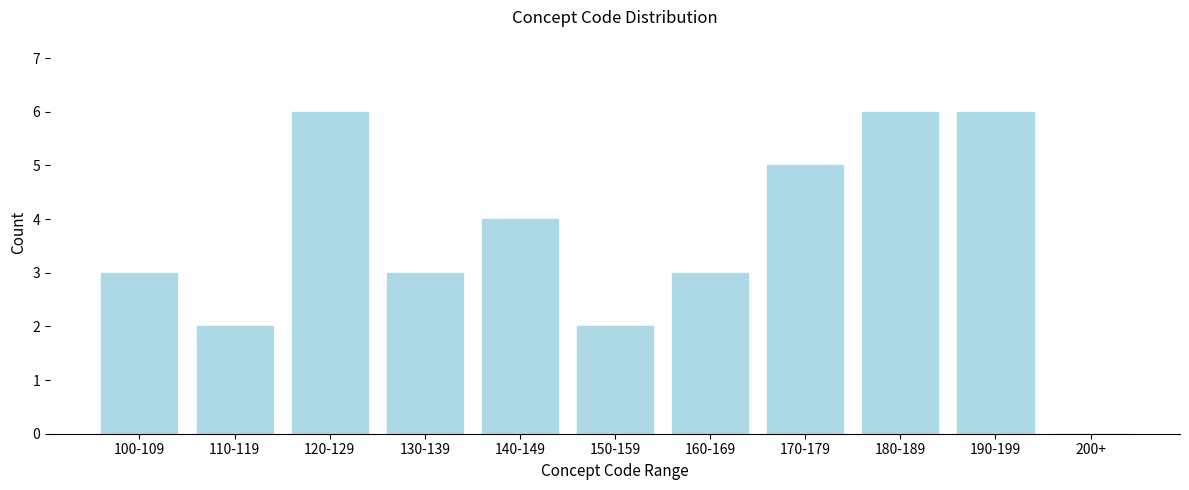

Reading left to right, list all the values displayed in this chart.

100-109=3	110-119=2	120-129=6	130-139=3	140-149=4	150-159=2	160-169=3	170-179=5	180-189=6	190-199=6	200+=0